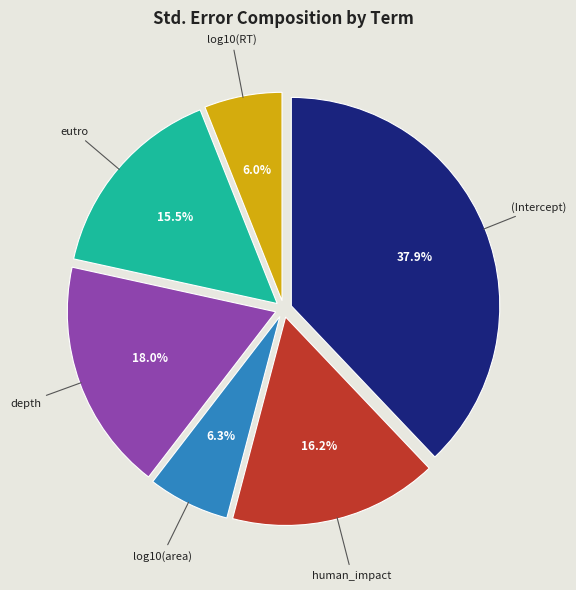

Which slice is the largest?

(Intercept)